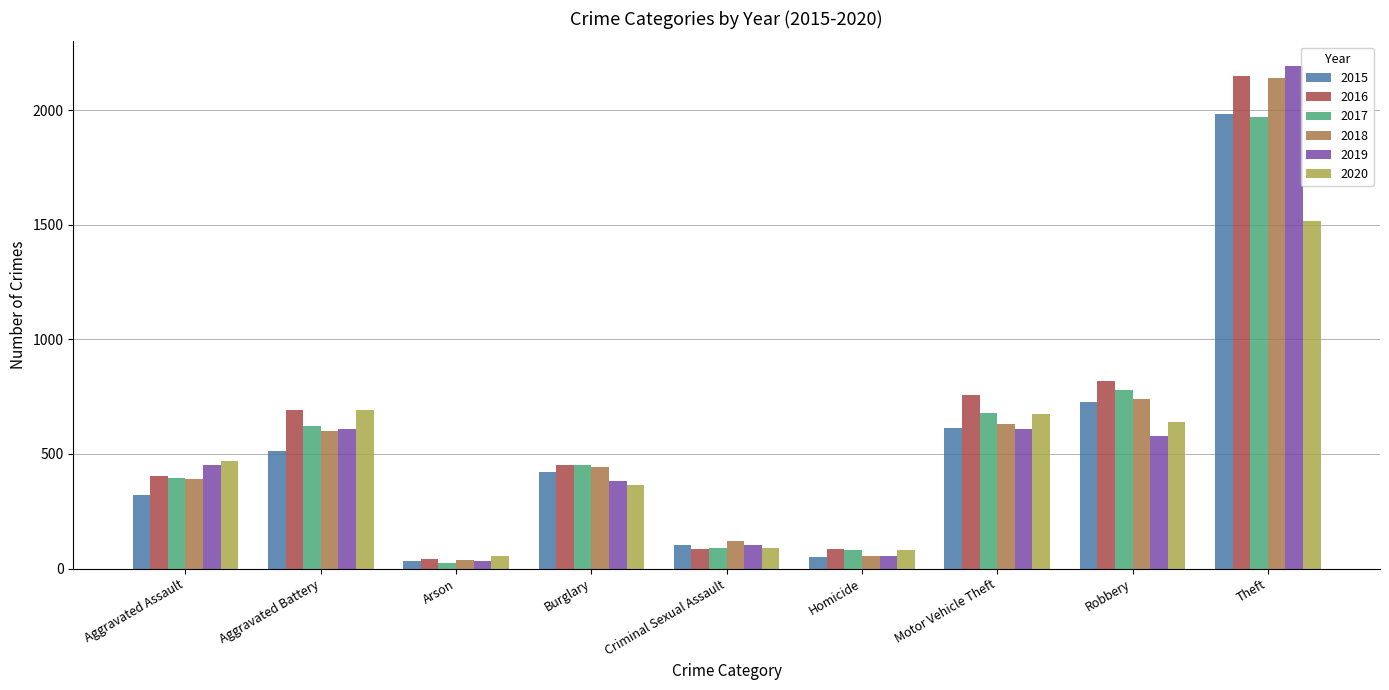

How many series are shown in this chart?

6